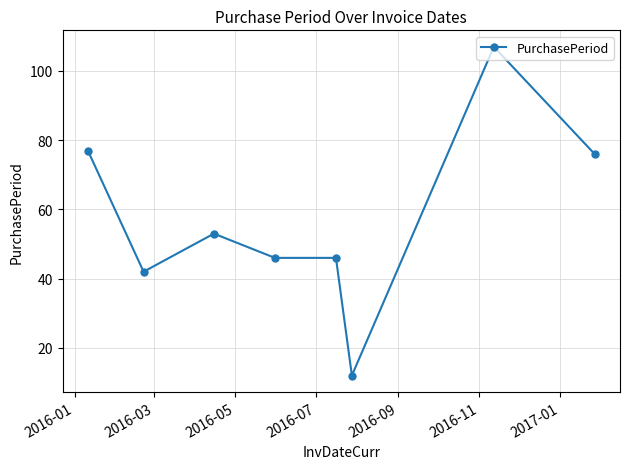

What is the value of the 4th point from the left?

46